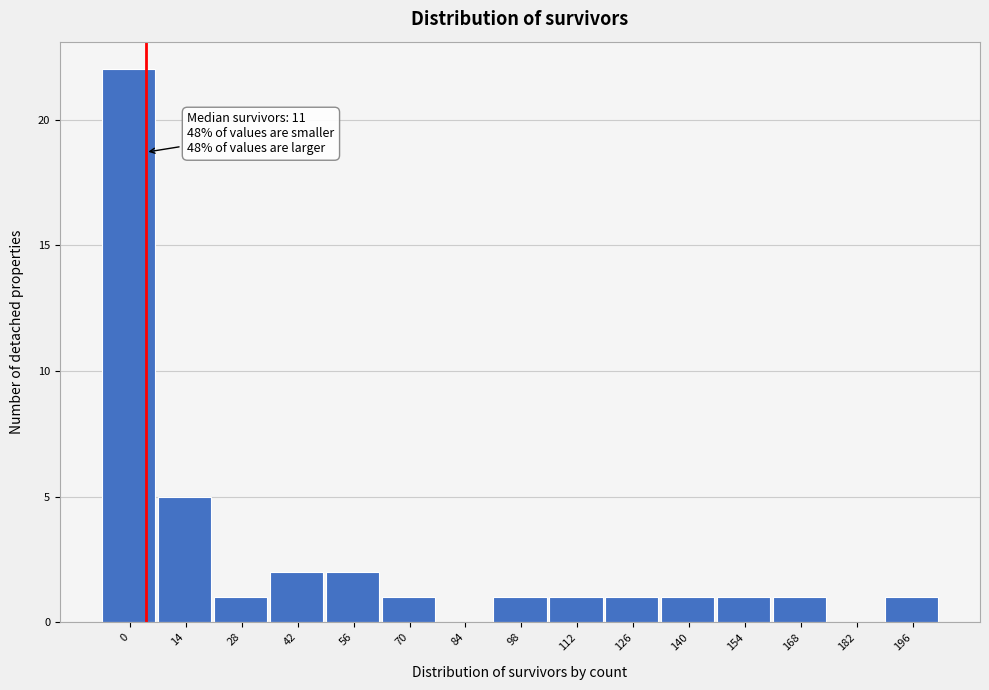

Reading right to left, extract all data points from this chart.

196=1	182=0	168=1	154=1	140=1	126=1	112=1	98=1	84=0	70=1	56=2	42=2	28=1	14=5	0=22